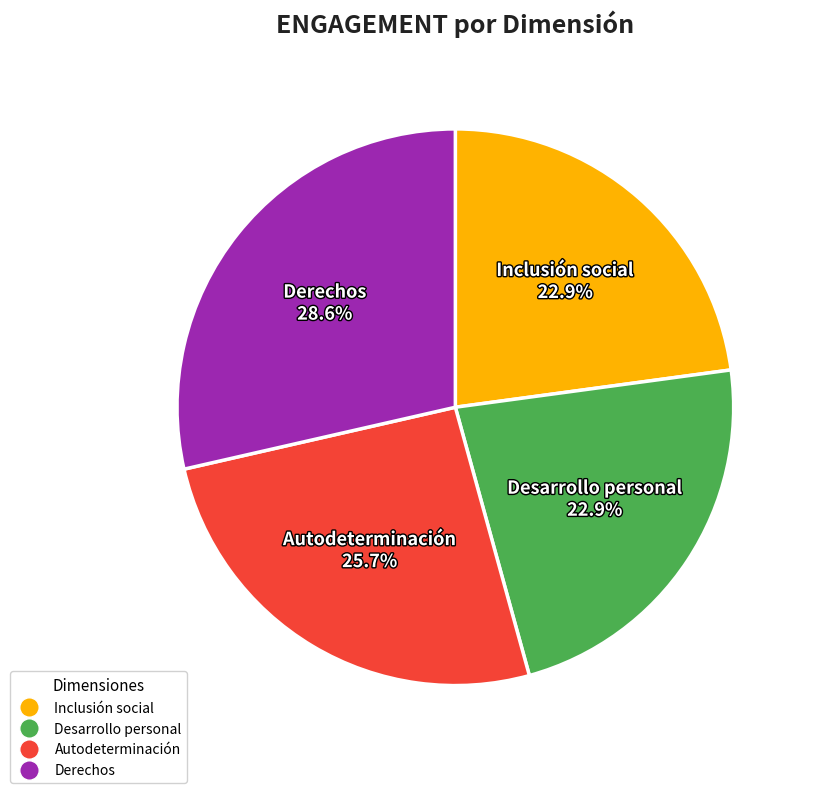

Which has a higher value, Derechos or Autodeterminación?

Derechos